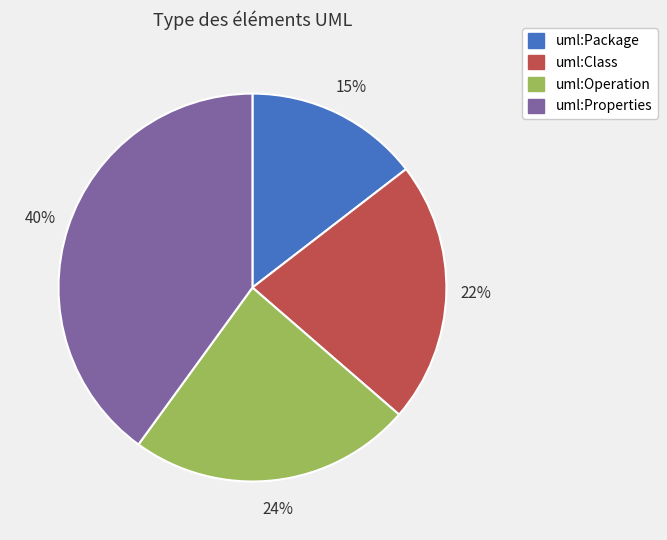

How many slices are in this pie chart?

4